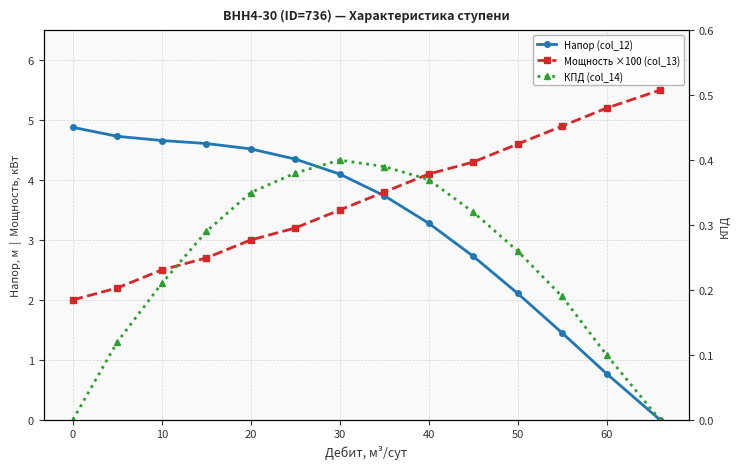

Rank the series at 60 from highest to lowest value.

Мощность ×100 (col_13), Напор (col_12), КПД (col_14)